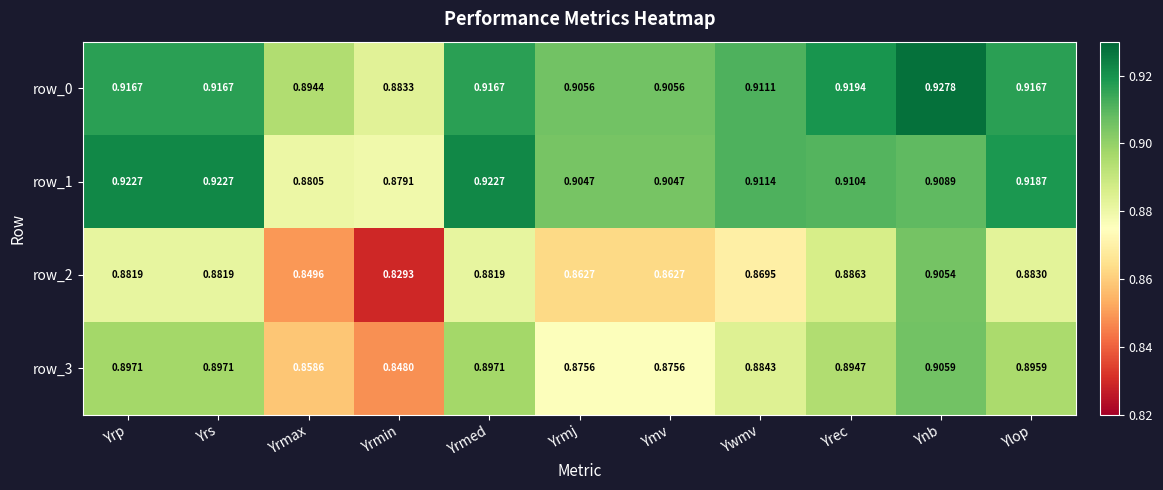

Rank the series by their maximum value, from lowest to highest.

row_2, row_3, row_1, row_0